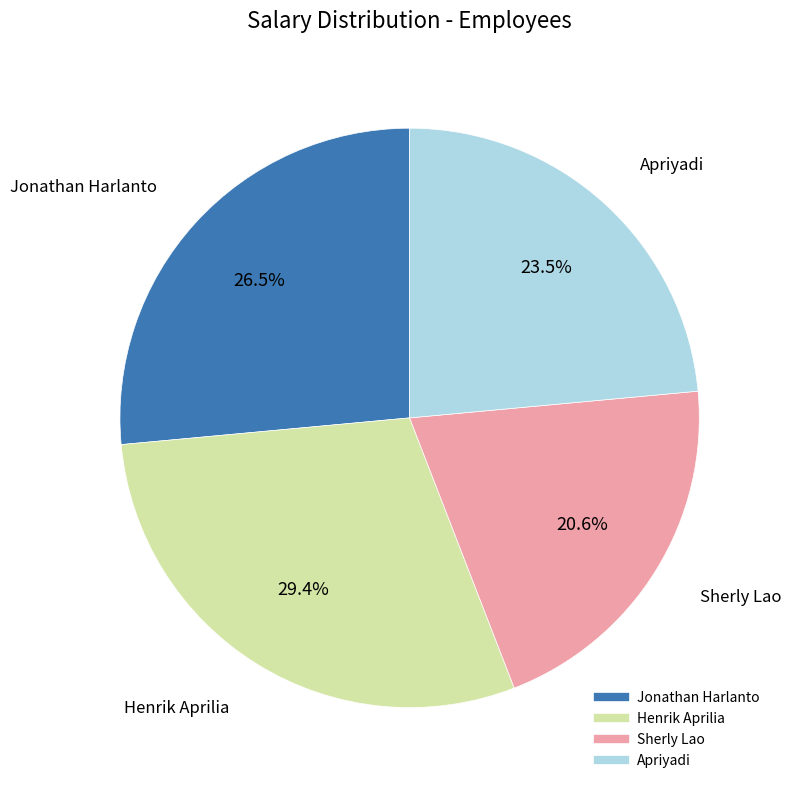

Does Apriyadi account for over 50% of the chart?

No